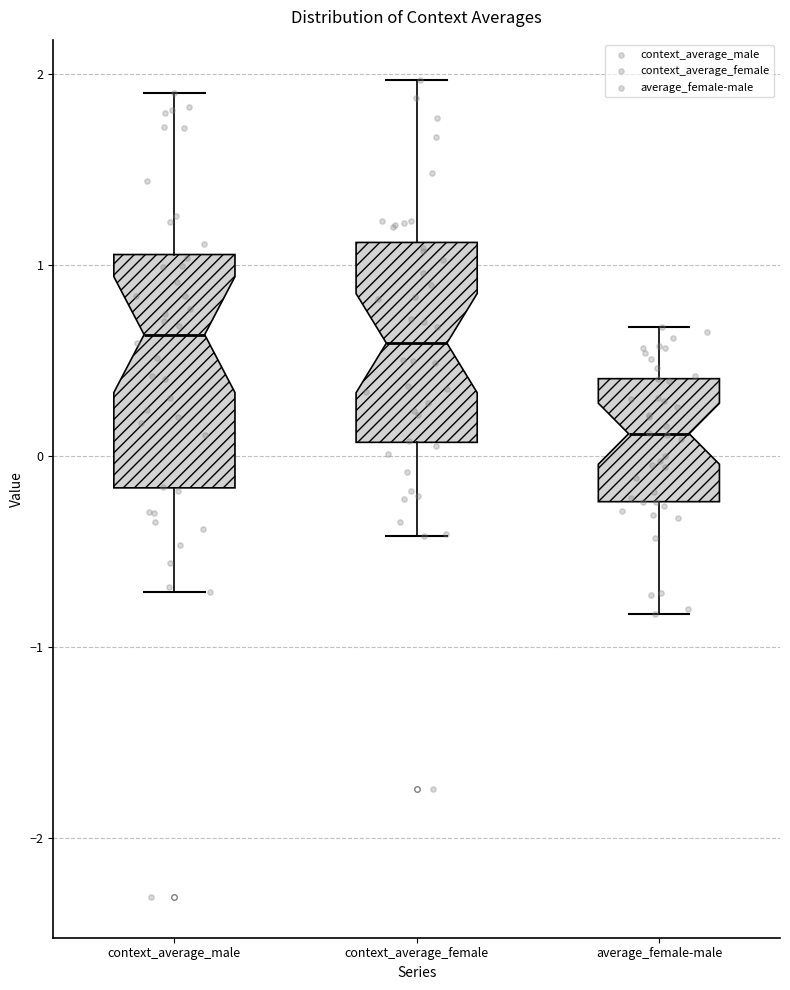

Reading left to right, read every box against the y-axis: the position of its median line, the range the box covers, and the ends of its whiskers. The values are not printed on the chart, so give them approximately, as read against the axis.

context_average_male: median 0.6, box -0.2 to 1.1, whiskers -0.7 to 1.9
context_average_female: median 0.6, box 0.1 to 1.1, whiskers -0.4 to 2.0
average_female-male: median 0.1, box -0.2 to 0.4, whiskers -0.8 to 0.7